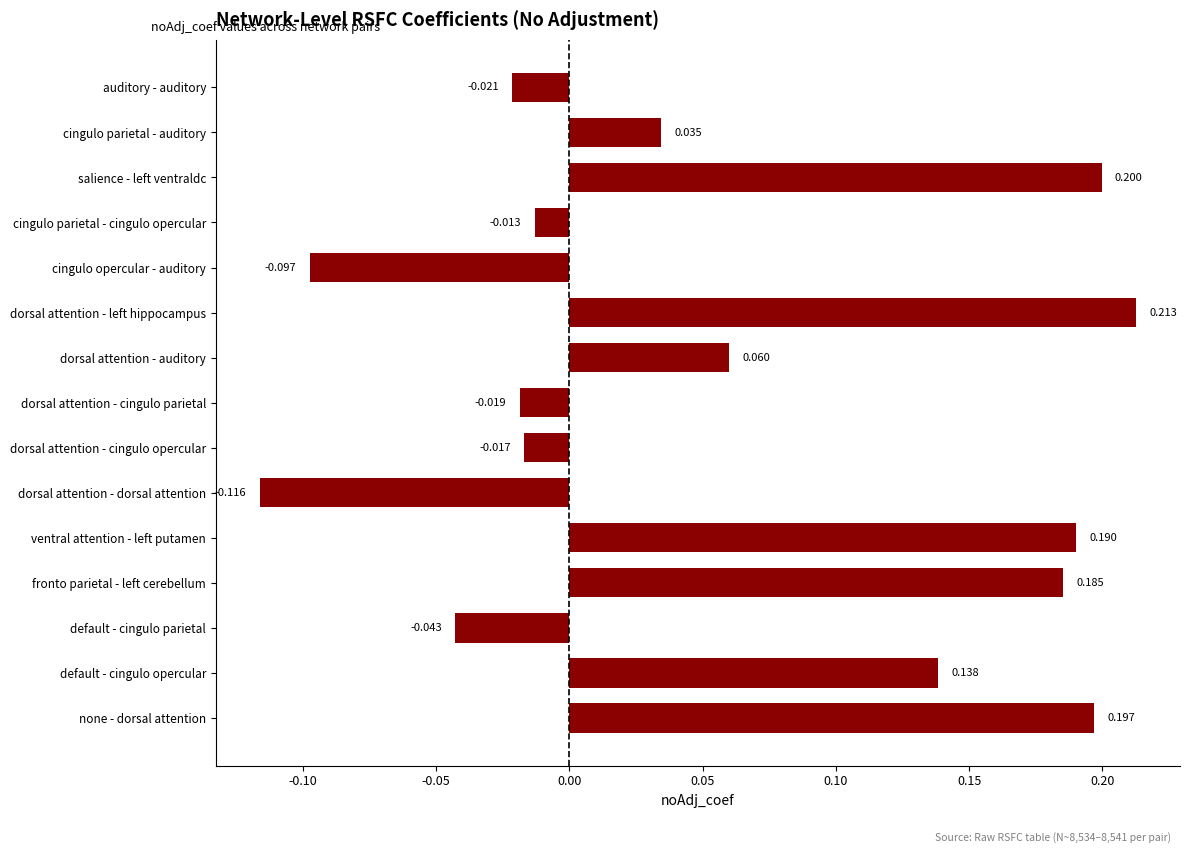

Which label corresponds to the smallest value in the chart?

dorsal attention - dorsal attention